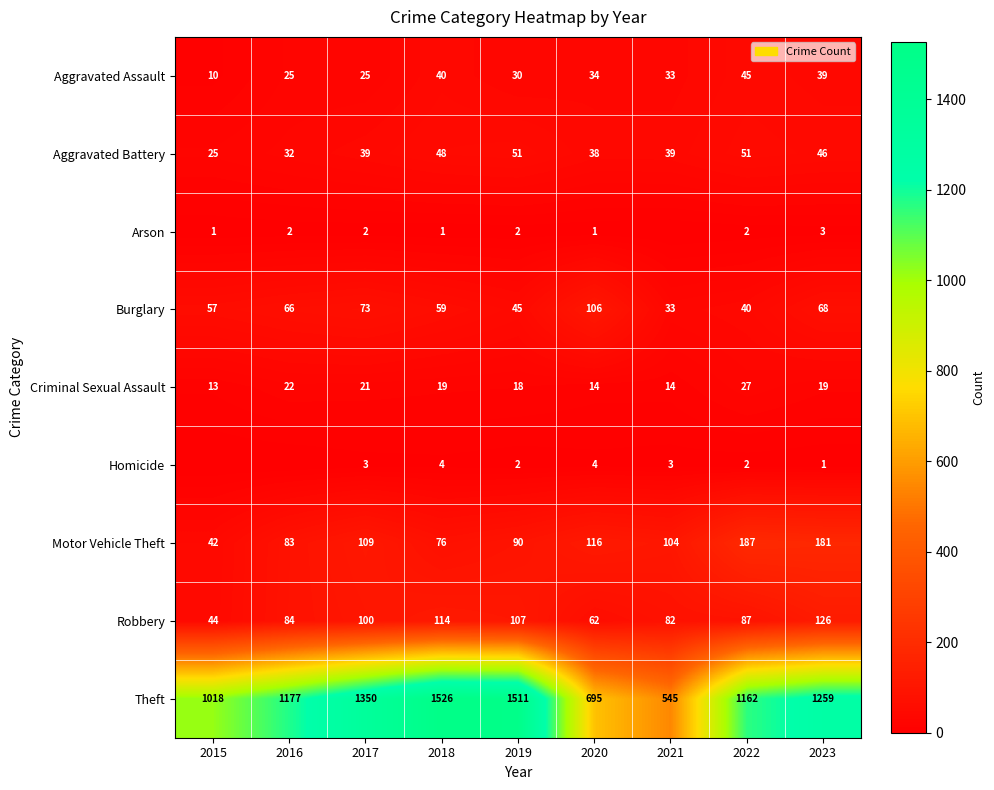

What value does the Motor Vehicle Theft series have at 2022?

187